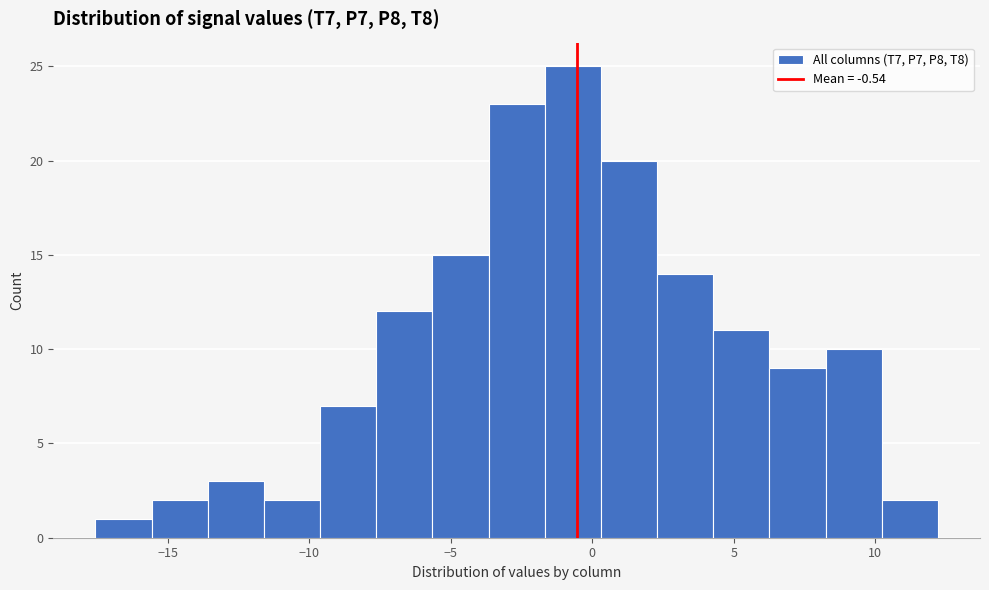

Around what value on the x-axis is the tallest bar? Give the approximate position of its centre, as read against the axis.

-0.5